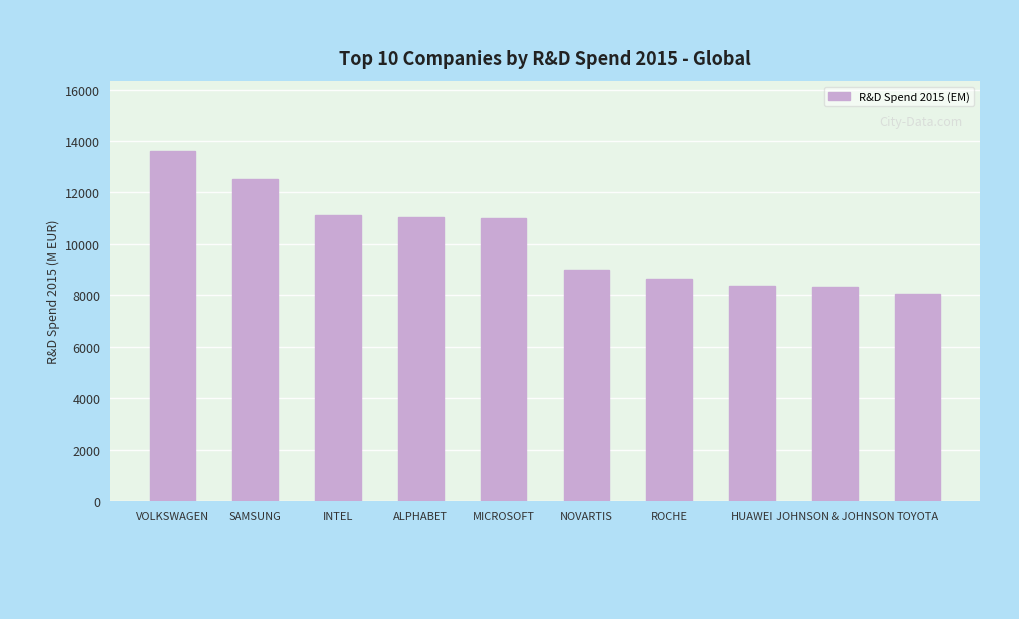

What is the value of the 10th bar from the left?

8047.0